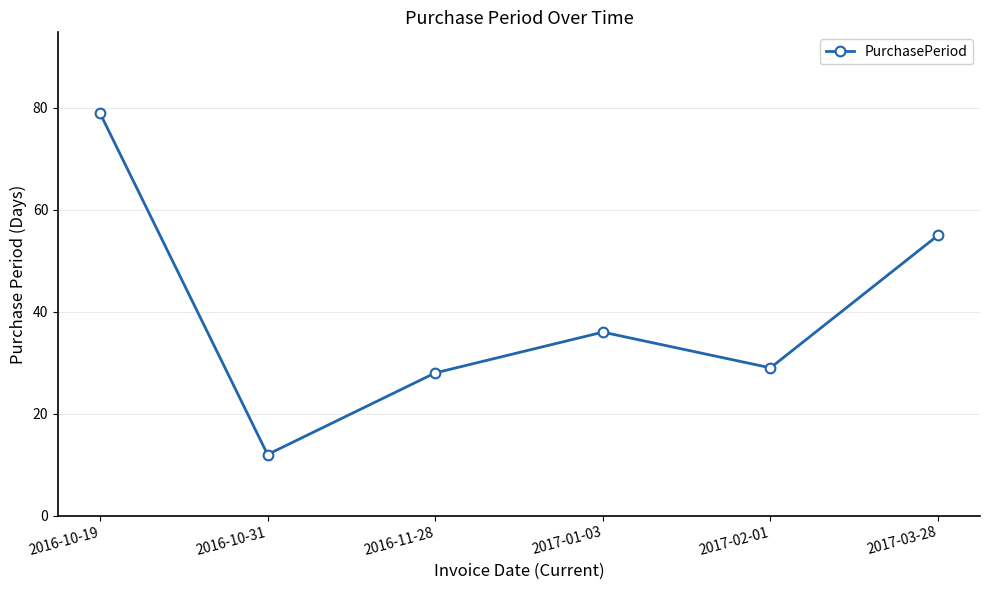

How many data points does each series have?

6